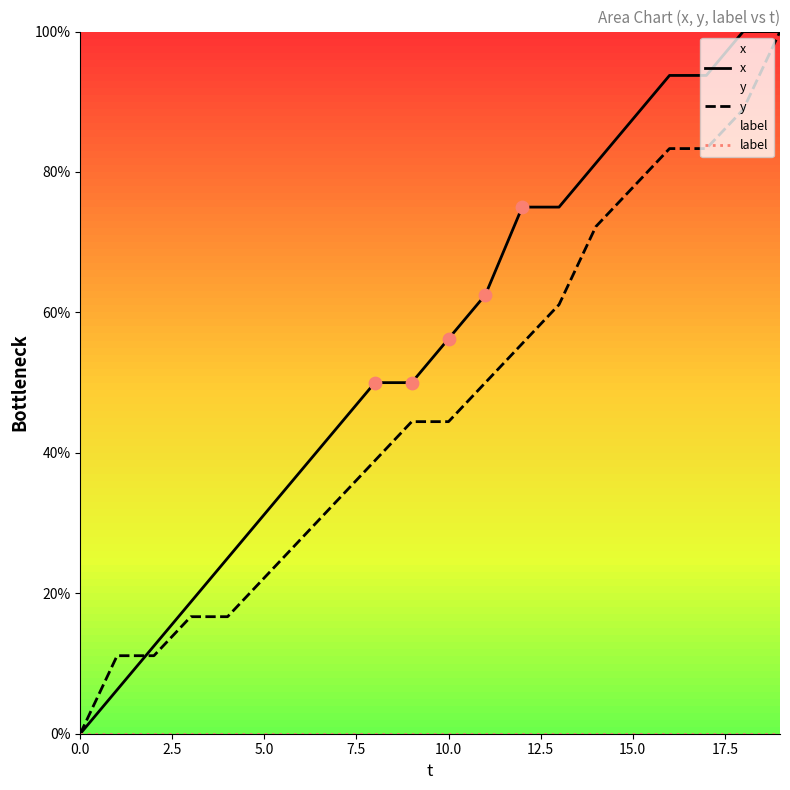

Which series has the largest Y range (max minus min)?

x